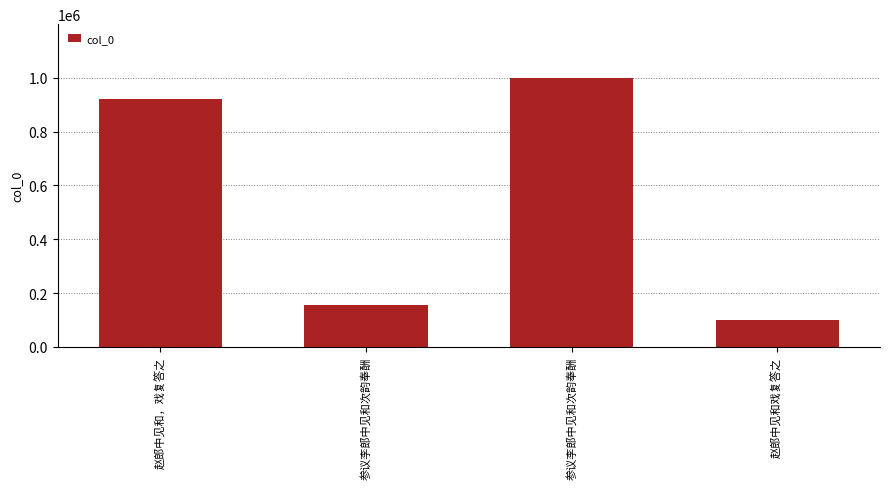

Approximately how many times larger is the value at 参议李郎中见和次韵奉酬 compared to 赵郎中见和，戏复答之?

0.2